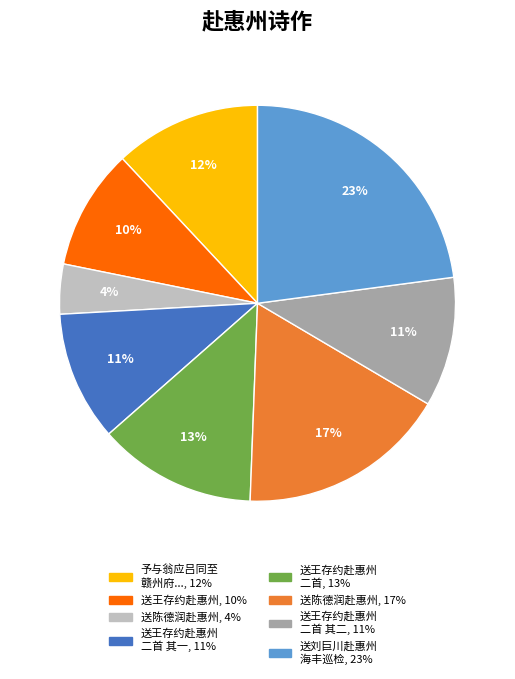

Is there any slice that represents more than half of the pie?

No